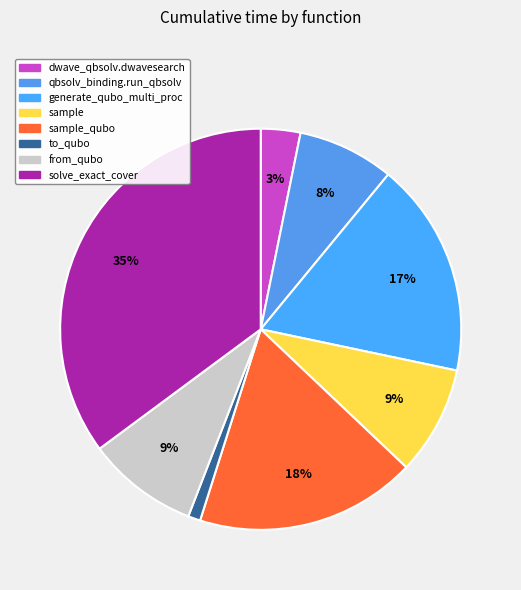

Which category has the biggest portion of the pie?

solve_exact_cover